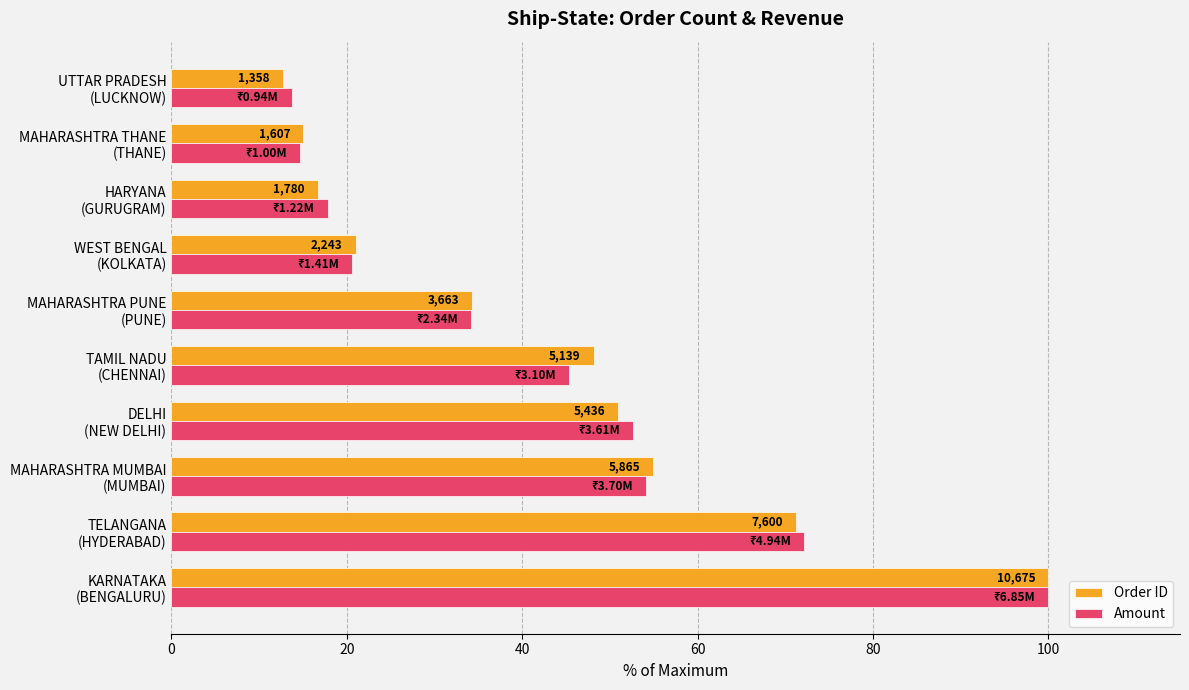

What are all the series names shown in the legend?

Order ID, Amount